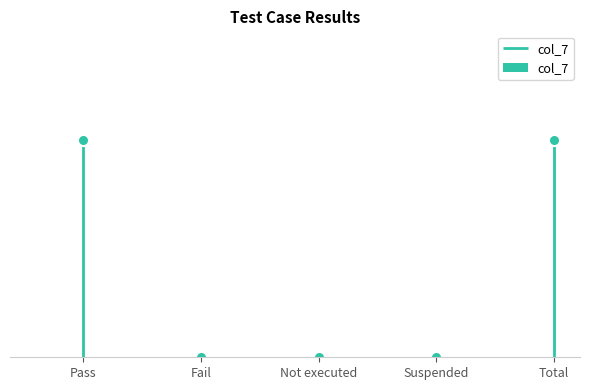

What is the label of the 5th bar from the right?

Pass